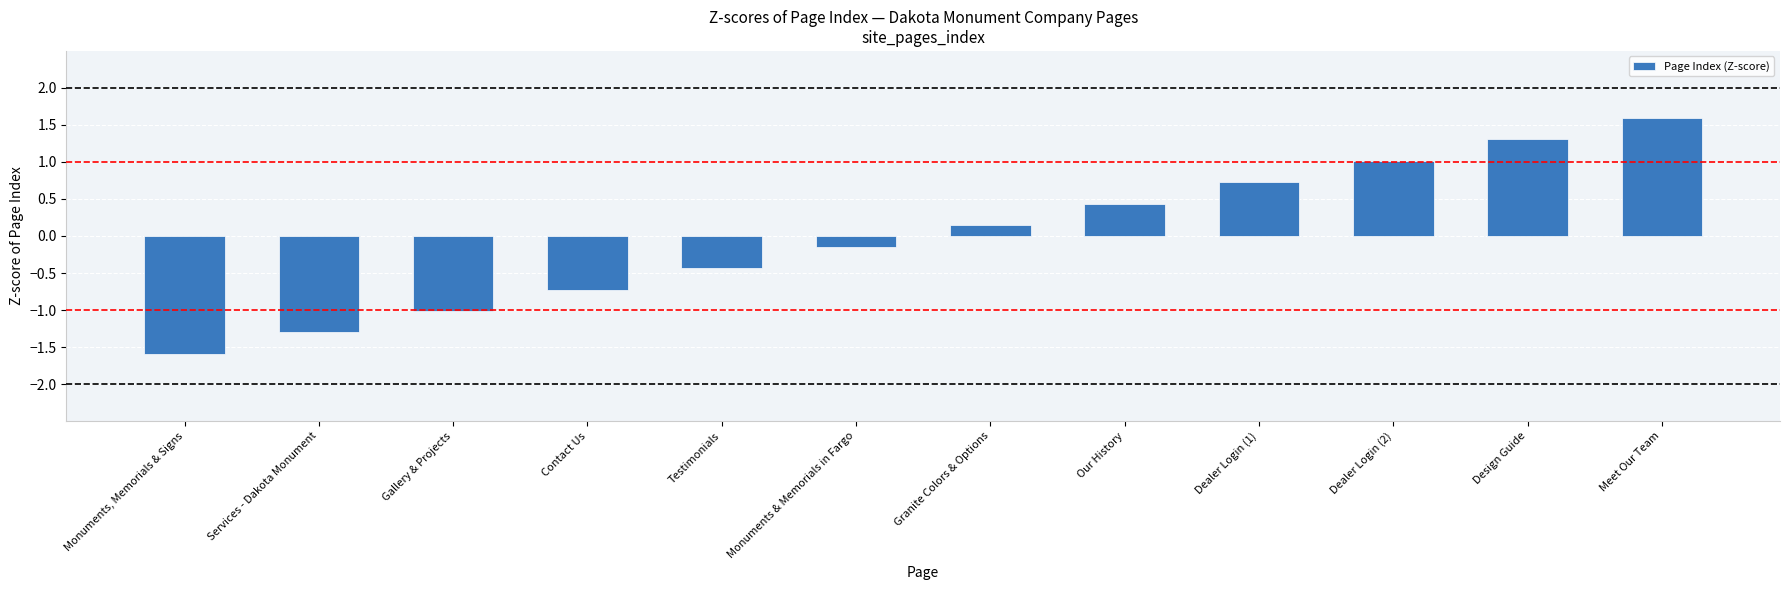

Which label corresponds to the smallest value in the chart?

Monuments, Memorials & Signs